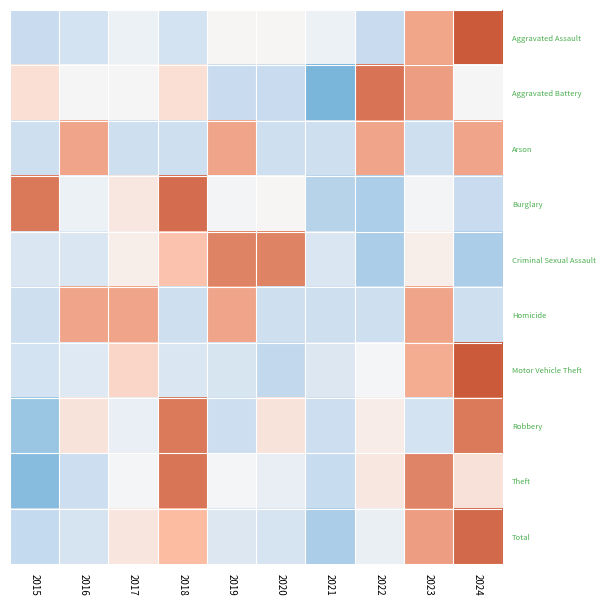

What is the spread (max minus min) of values at 2020?

2.6